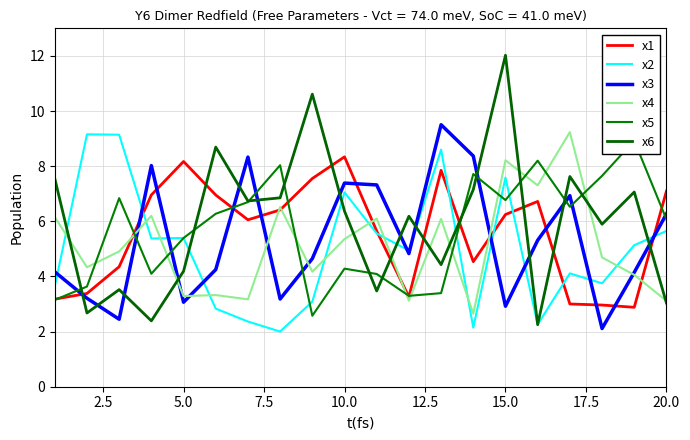

True or false: x1 and x3 cross at least once.

True